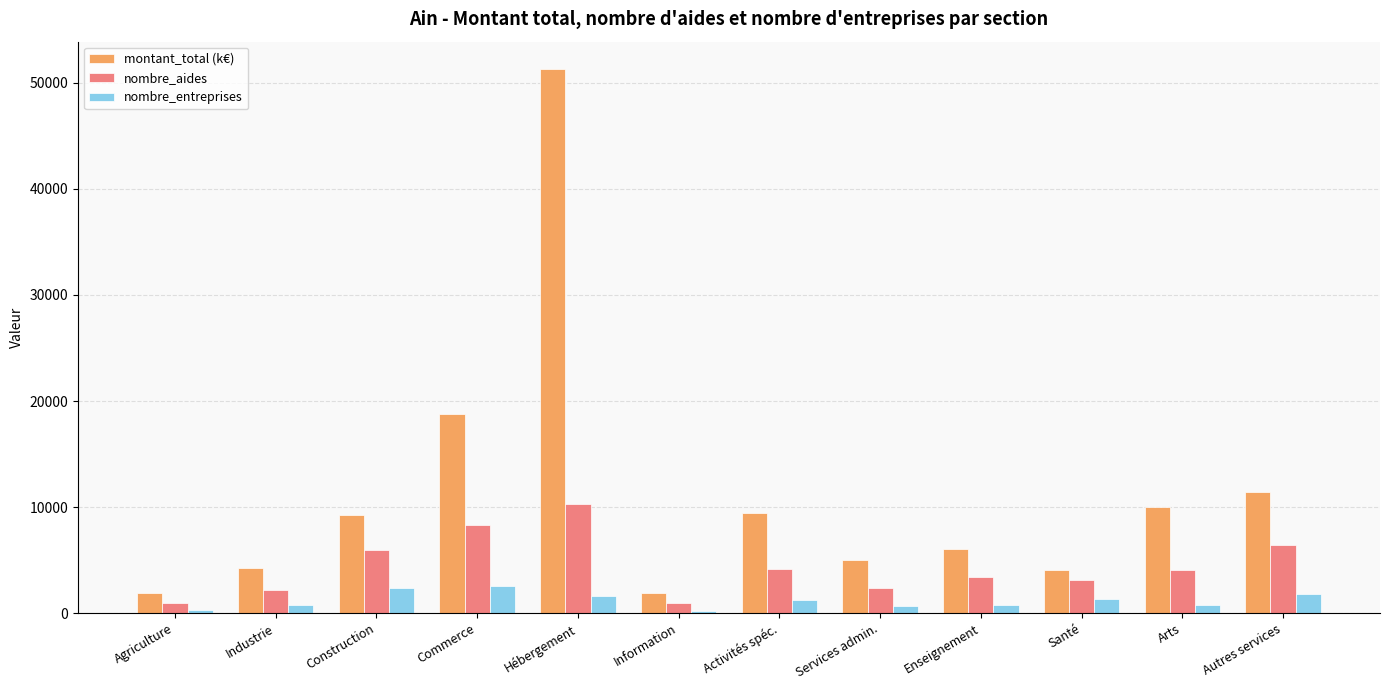

What is the difference between the maximum and second lowest values in the nombre_aides series?

9402.0